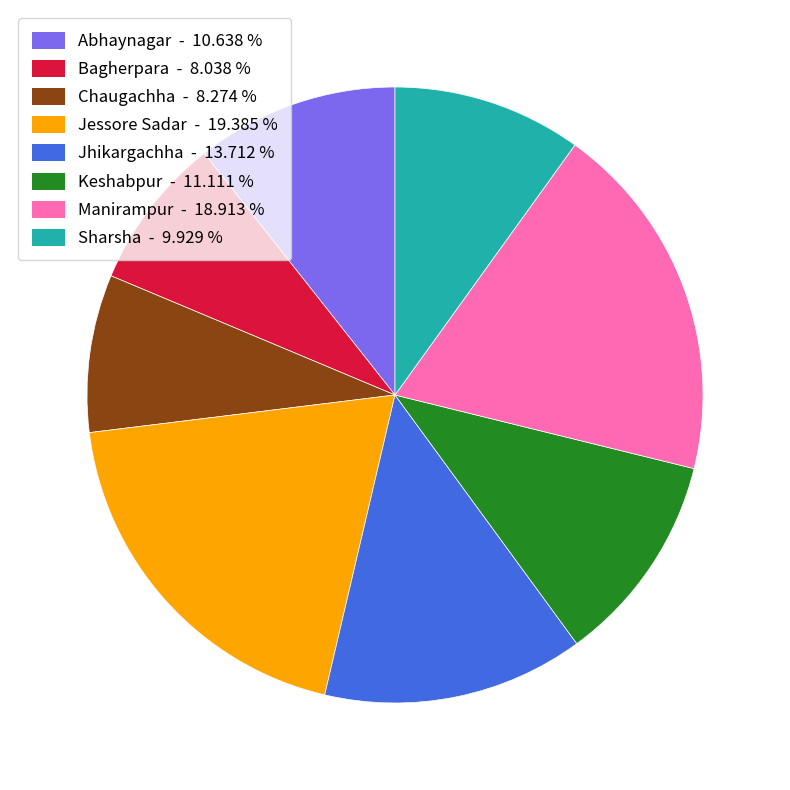

How many slices are in this pie chart?

8